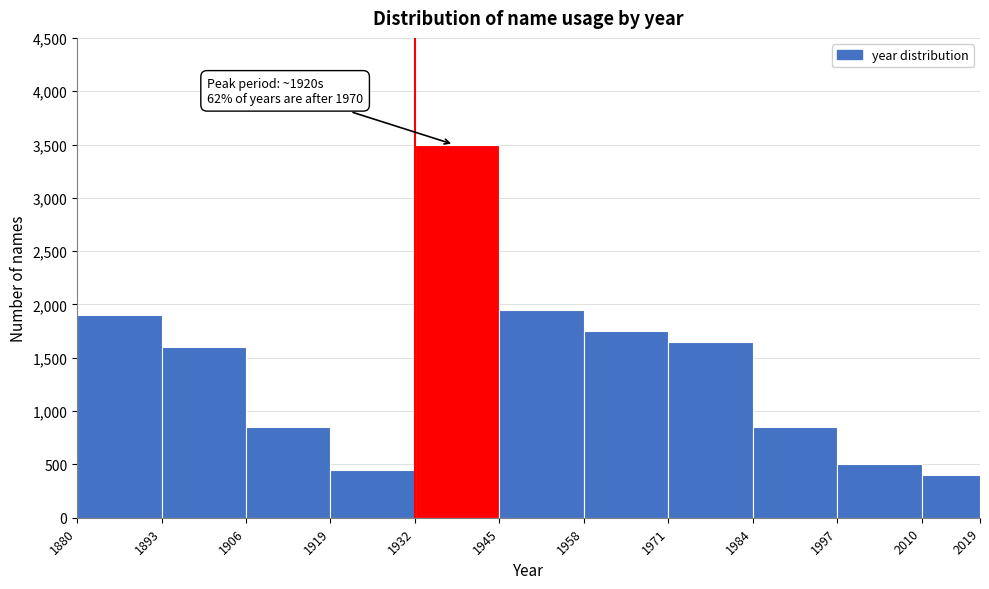

Which range on the x-axis has the tallest bar?

1932 to 1945